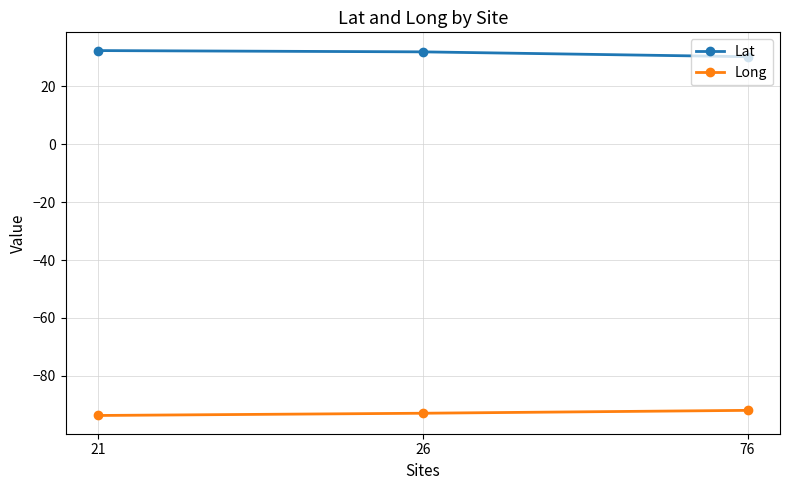

What are all the series names shown in the legend?

Lat, Long